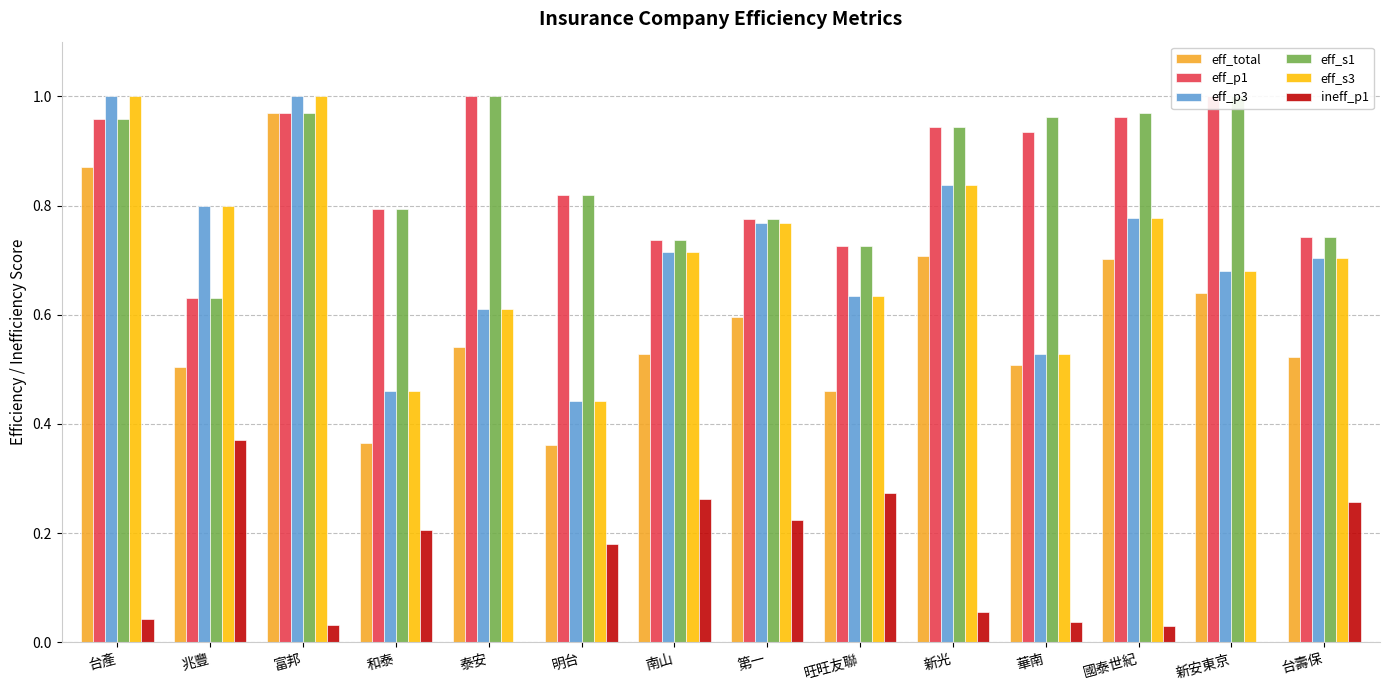

True or false: eff_s1 has a value of 0.3 at 兆豐.

False